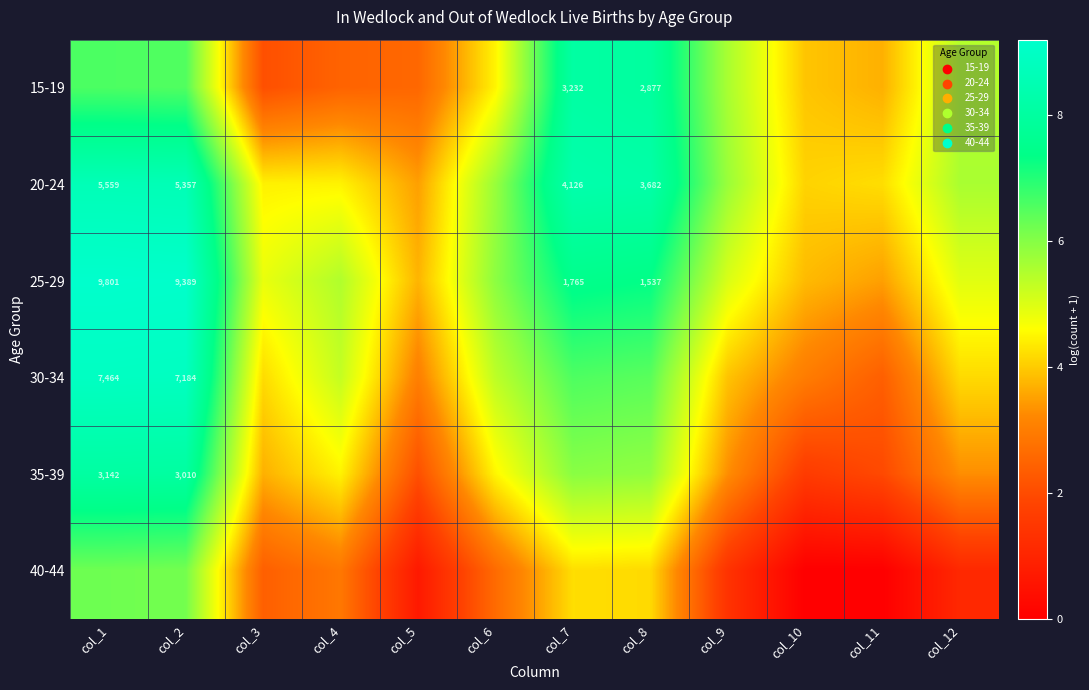

The 15-19 series shows 3.9 at col_10. True or false?

True